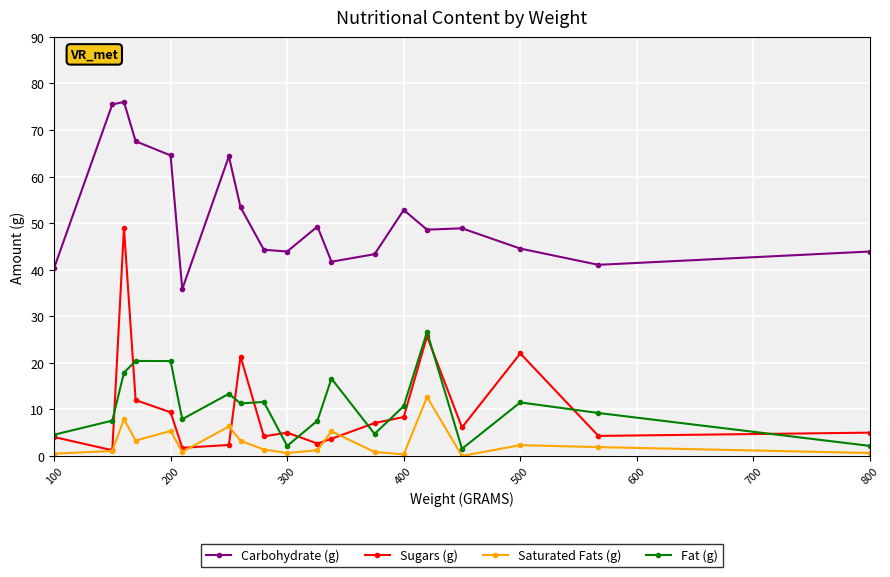

What is the value of the Carbohydrate (g) point at the 19th from the left?

43.9